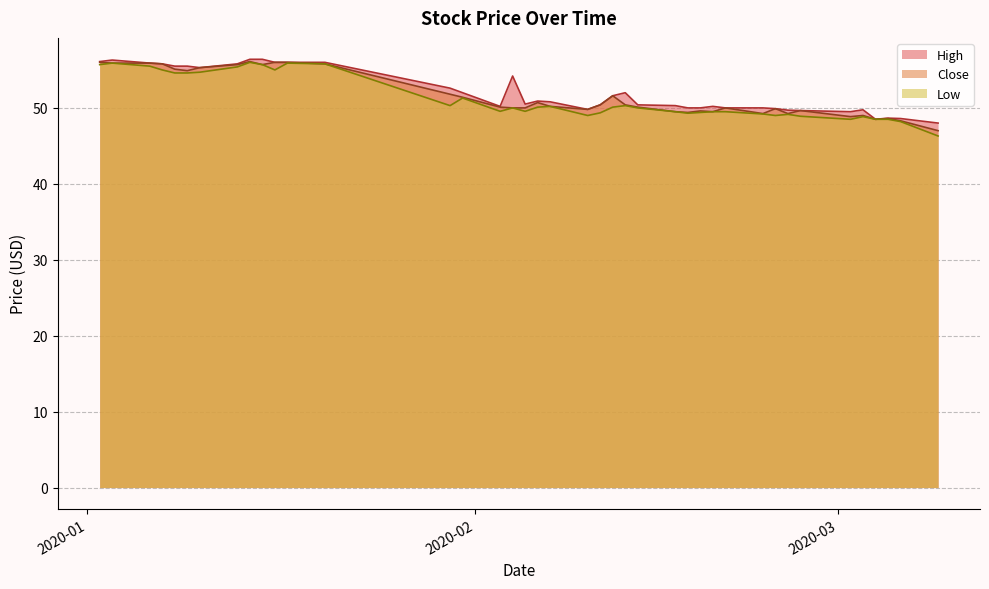

What is the highest value of the High series?

56.4